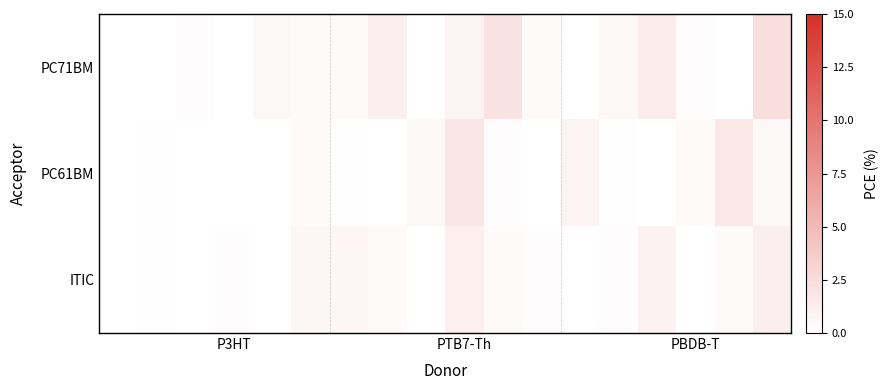

Reading left to right, extract all data points from this chart.

PC71BM: 0.0	0.0	0.2	0.0	0.5	0.3	0.3	1.2	0.0	0.8	2.1	0.4	0.0	0.5	1.4	0.2	0.0	2.3
PC61BM: 0.0	0.1	0.0	0.0	0.0	0.4	0.1	0.0	0.5	1.8	0.2	0.0	0.8	0.1	0.0	0.3	1.7	0.5
ITIC: 0.0	0.1	0.0	0.2	0.0	0.6	0.7	0.3	0.0	1.1	0.4	0.2	0.0	0.2	0.9	0.0	0.4	1.2